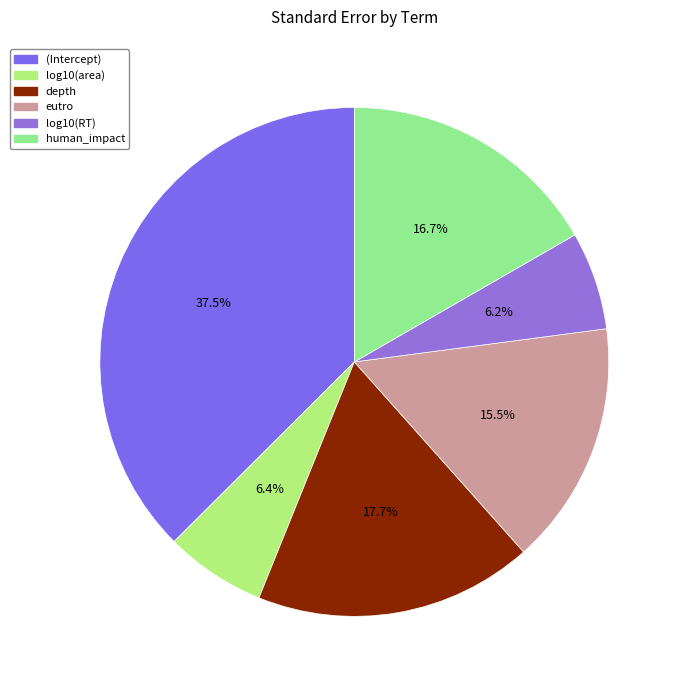

To the nearest percent, what portion does human_impact represent?

17%